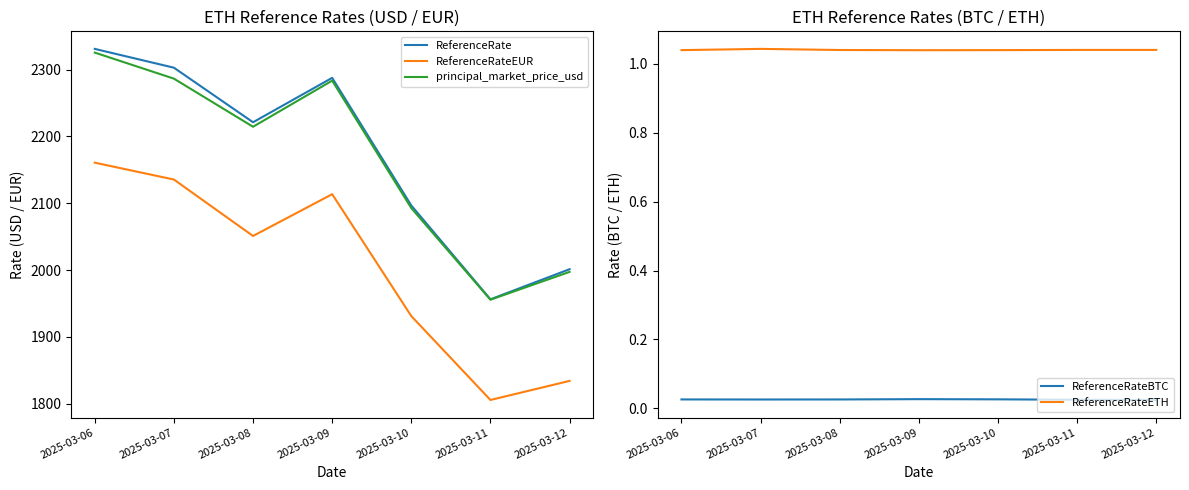

Is it true that ReferenceRateEUR equals 2695.1 at 2025-03-11?

False